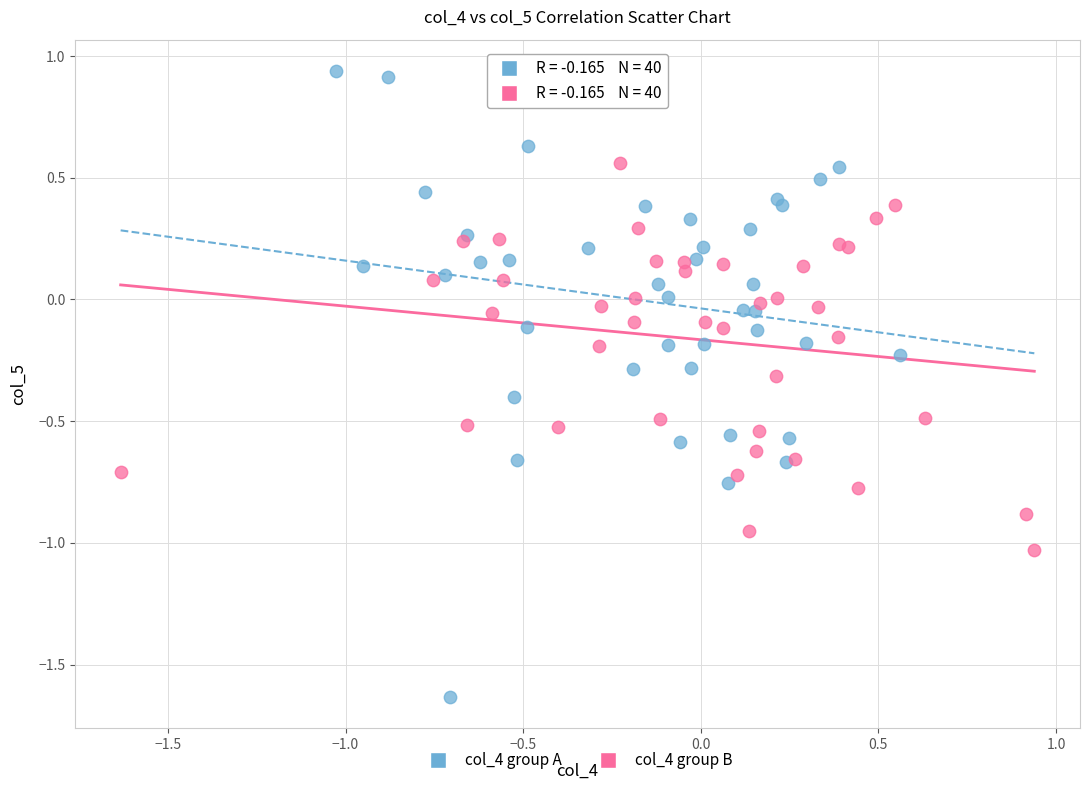

Which series reaches the minimum Y coordinate?

col_4 group A